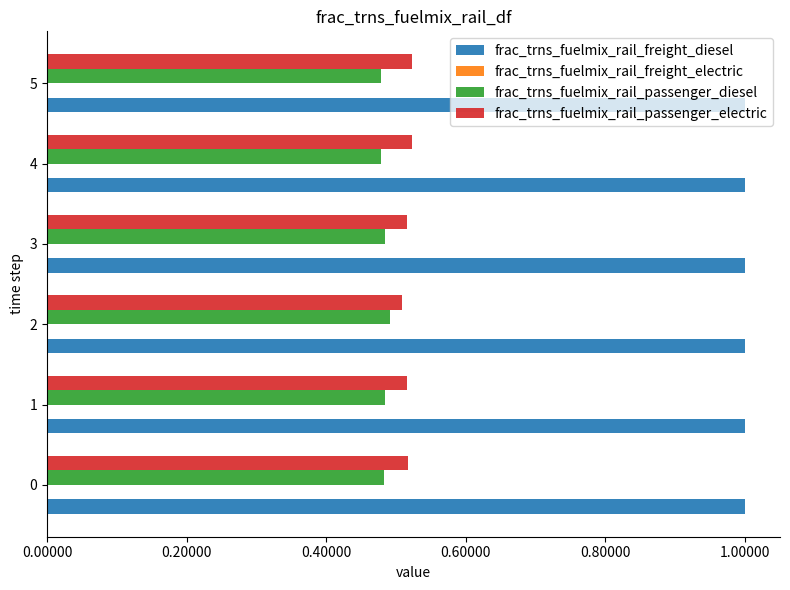

What is the sum of the frac_trns_fuelmix_rail_passenger_diesel values at 5 and 4?

1.0